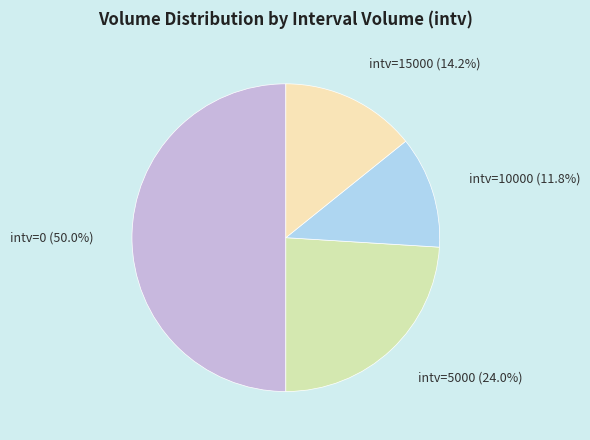

What is the majority slice?

intv=0